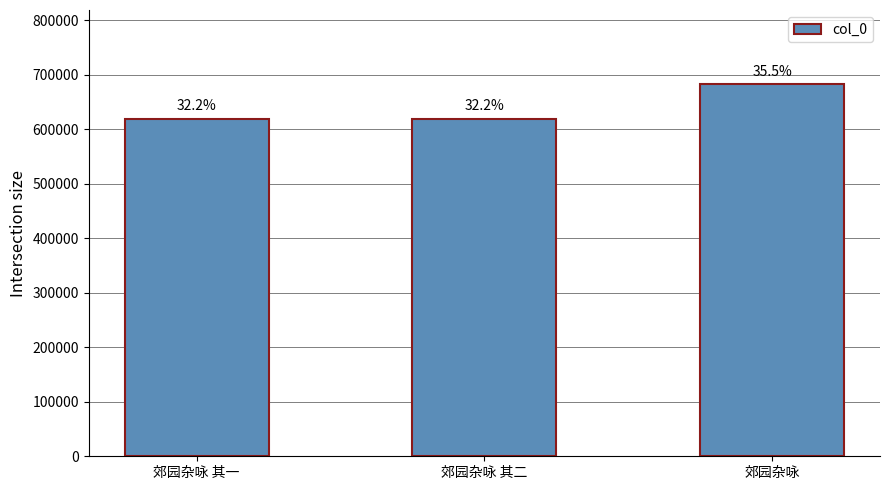

At which category does the chart reach its minimum across all series?

郊园杂咏 其一